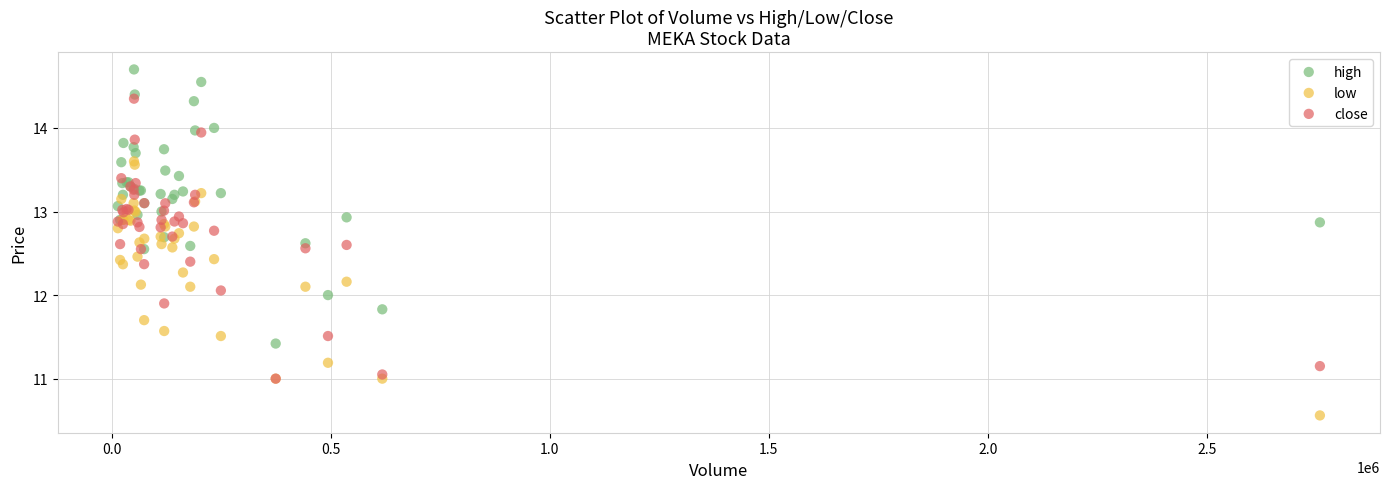

Which series has the largest Y range (max minus min)?

close